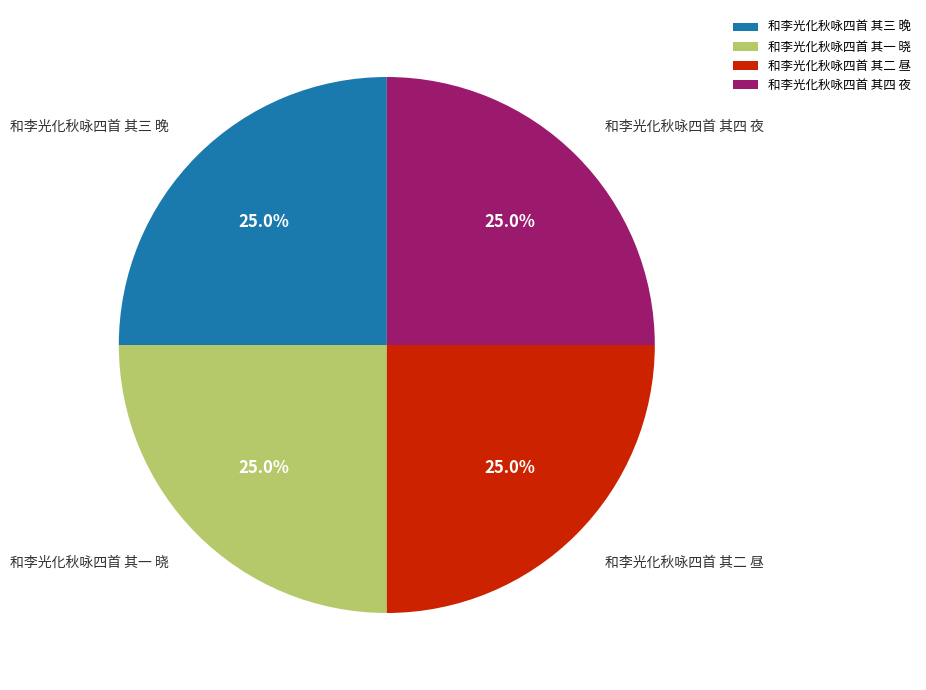

What percentage do 和李光化秋咏四首 其四 夜 and 和李光化秋咏四首 其一 晓 together represent?

50.0%